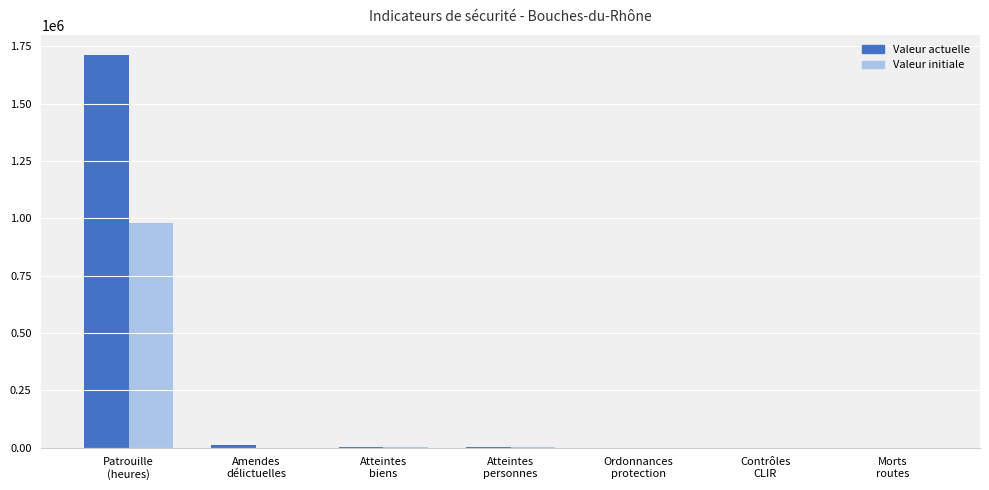

What is the spread (max minus min) of values at Contrôles
CLIR?

19